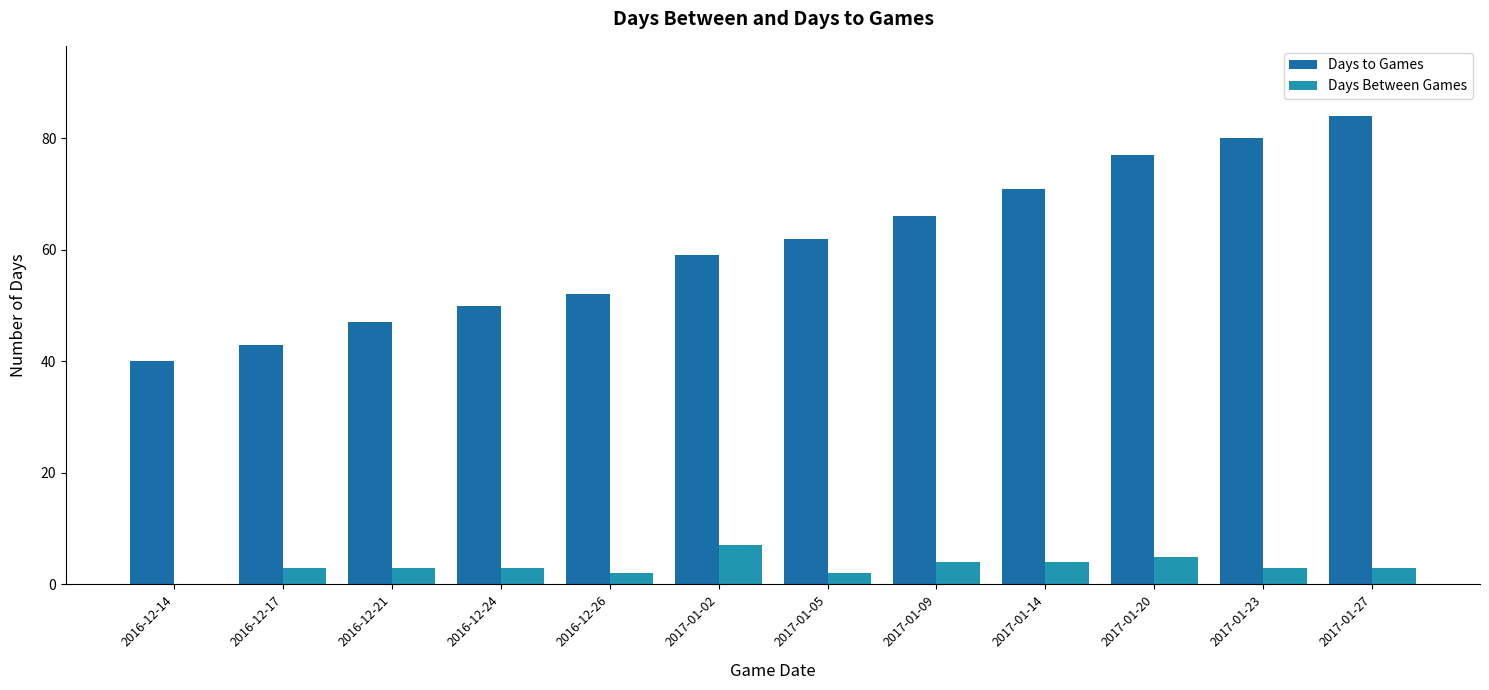

What is the highest value of the Days Between Games series?

7